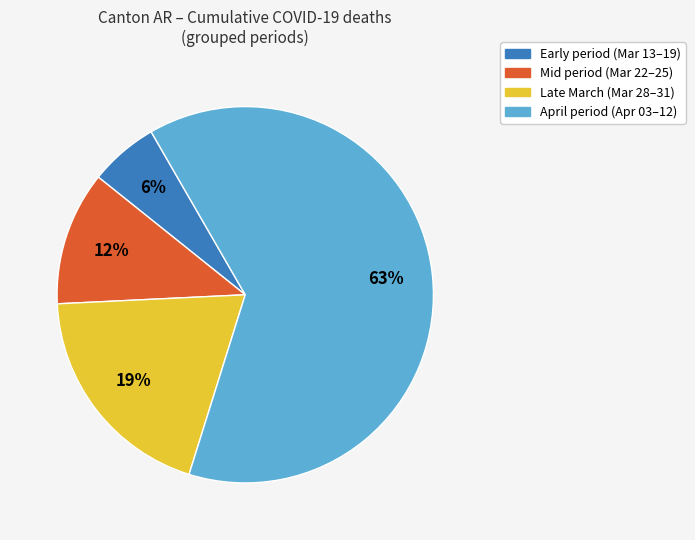

To the nearest percent, what is the difference between the largest and smallest slice percentages?

57%